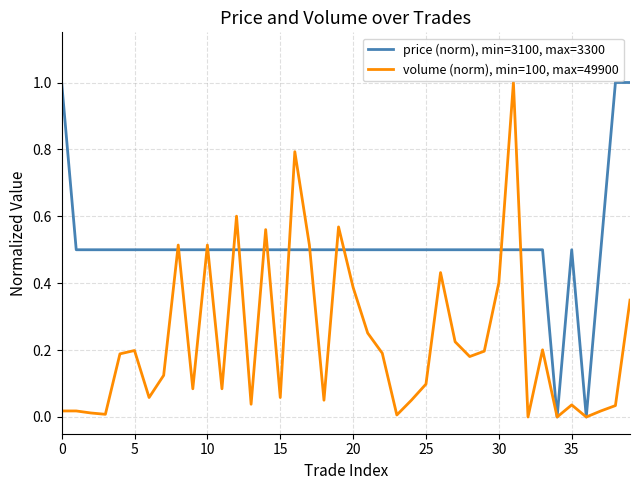

What is the maximum value for price (norm), min=3100, max=3300?

1.0